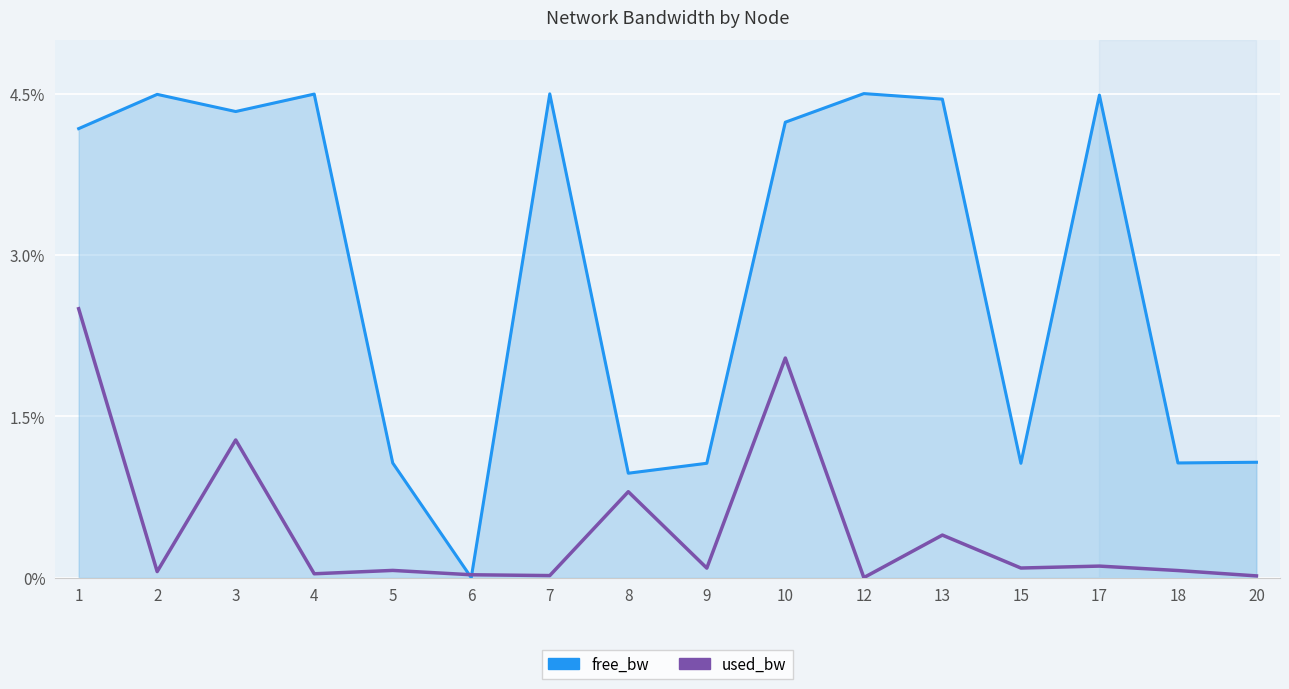

Is it true that used_bw equals 0.0 at 4?

True